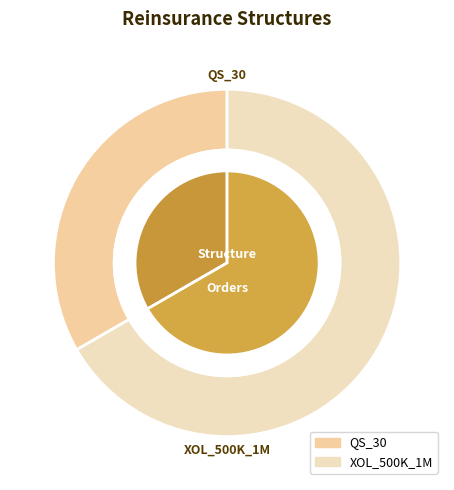

Is there any slice that represents more than half of the pie?

Yes